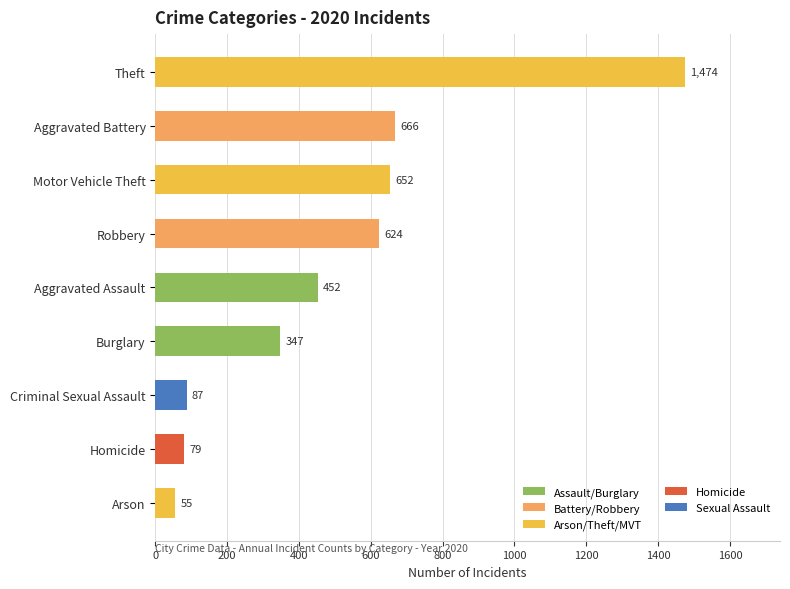

List the labels in order of value, smallest first.

Arson, Homicide, Criminal Sexual Assault, Burglary, Aggravated Assault, Robbery, Motor Vehicle Theft, Aggravated Battery, Theft